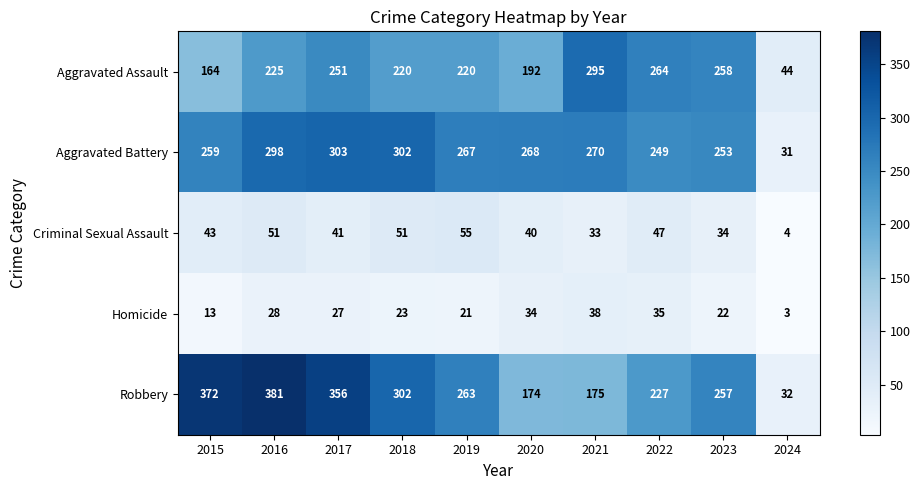

Which series has the widest spread of values?

Robbery